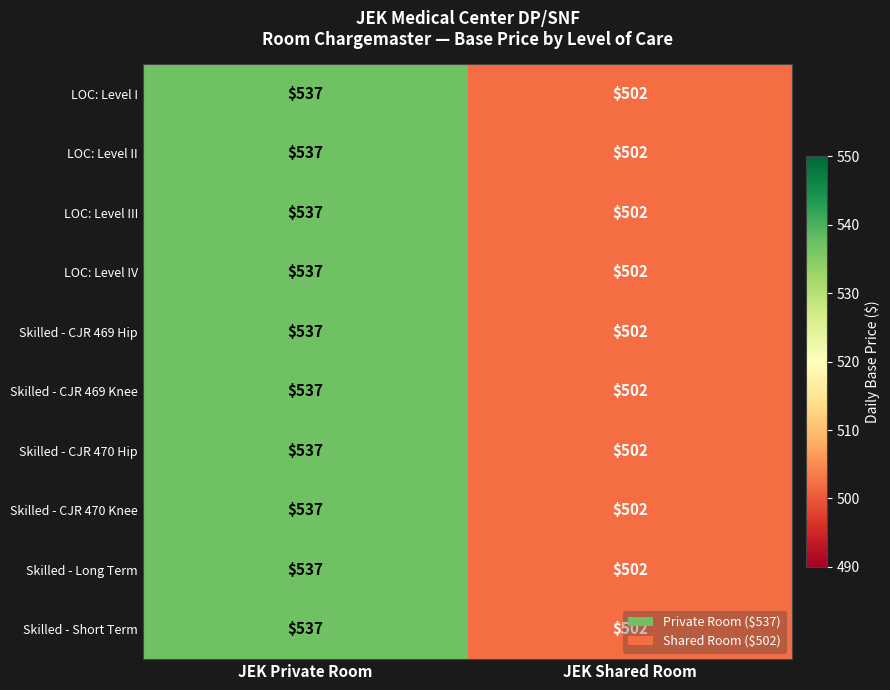

How many categories are shown in the chart?

2